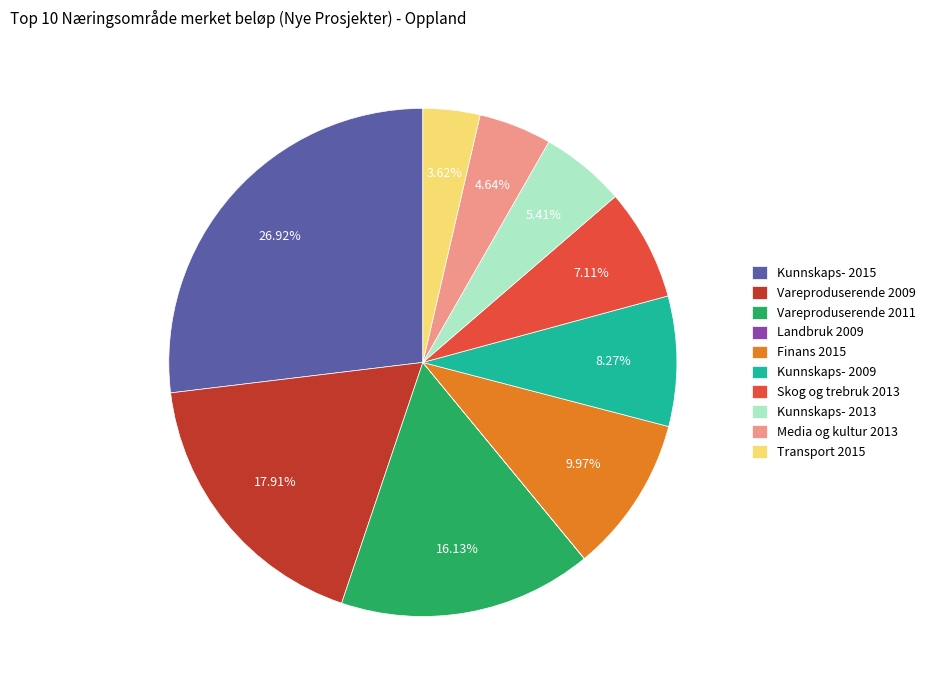

Does any single category account for the majority?

No